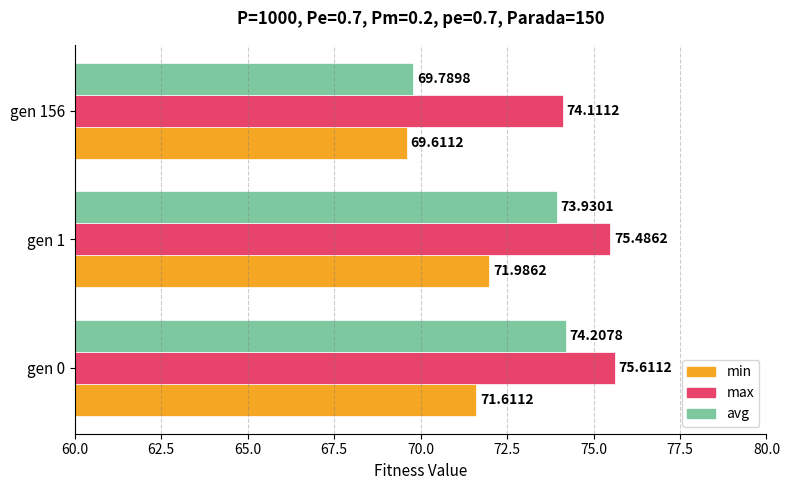

What is the difference between the max values at gen 156 and gen 0?

1.5